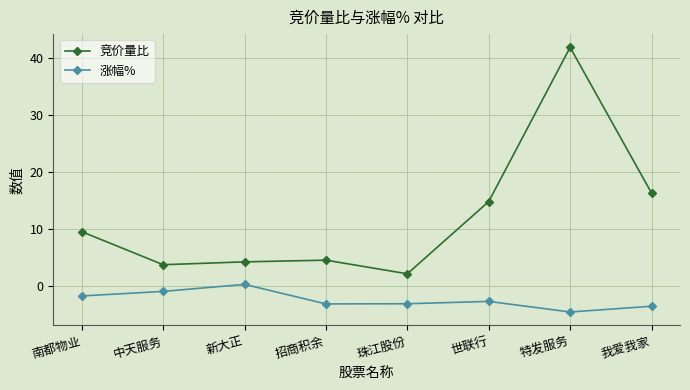

Is it true that 涨幅% equals -1.4 at 我爱我家?

False